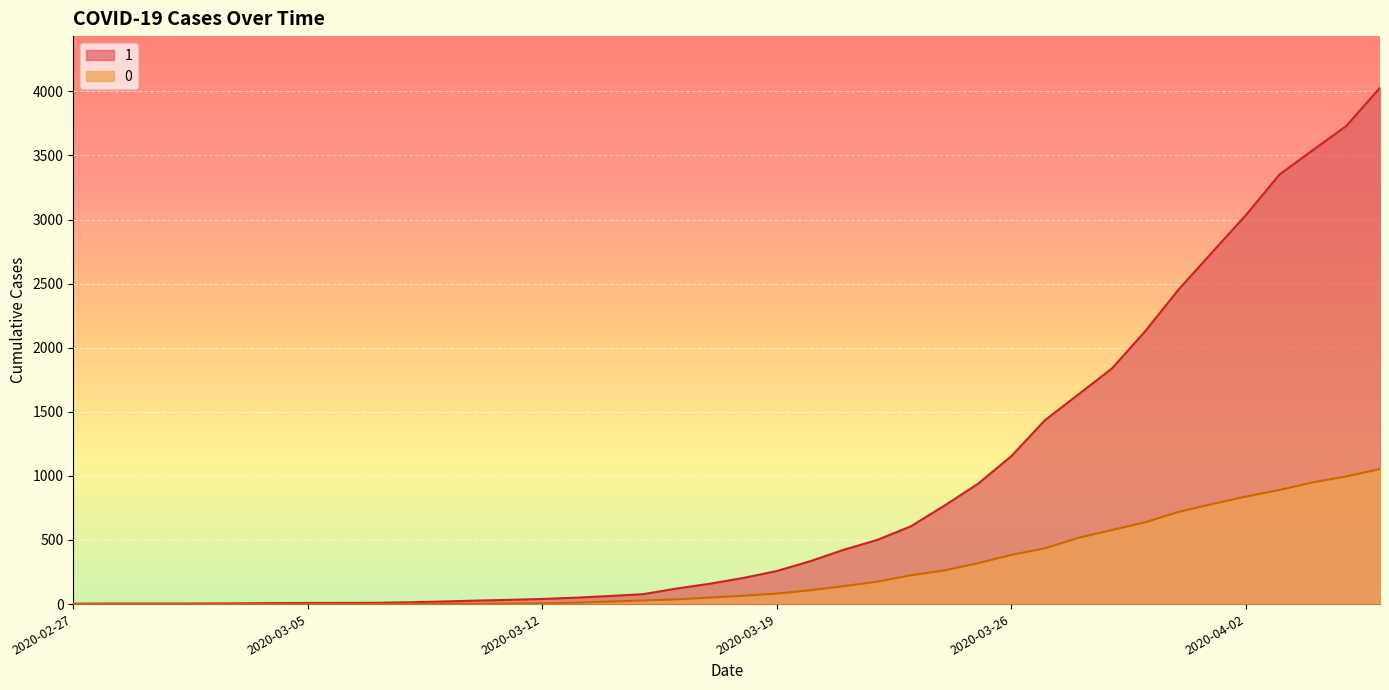

What is the label of the 16th point from the left?

2020-03-13